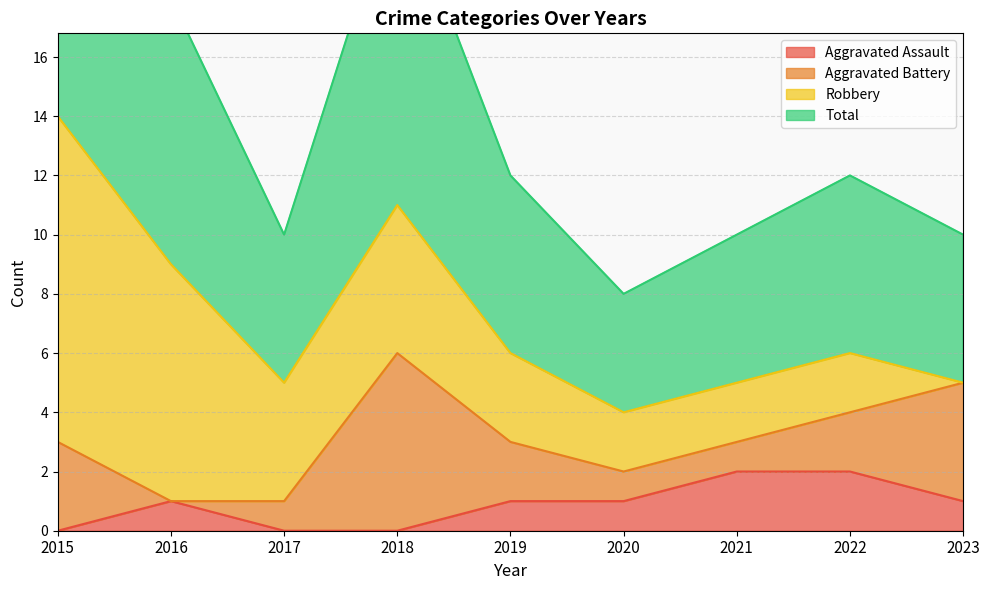

At which label does Aggravated Assault reach its minimum?

2015